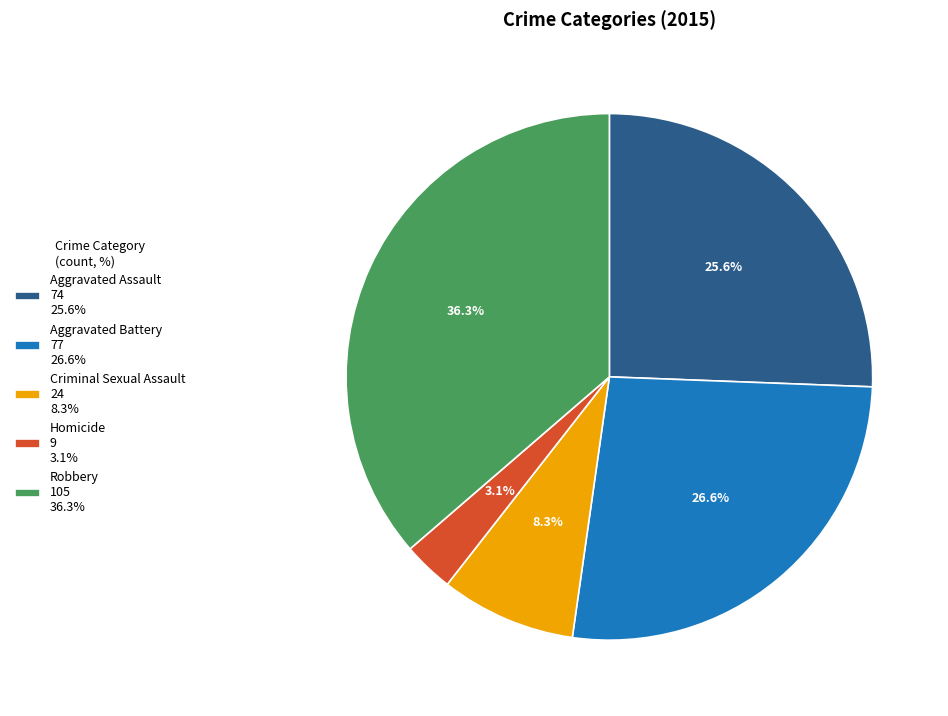

To the nearest percent, what is the average slice percentage?

20%